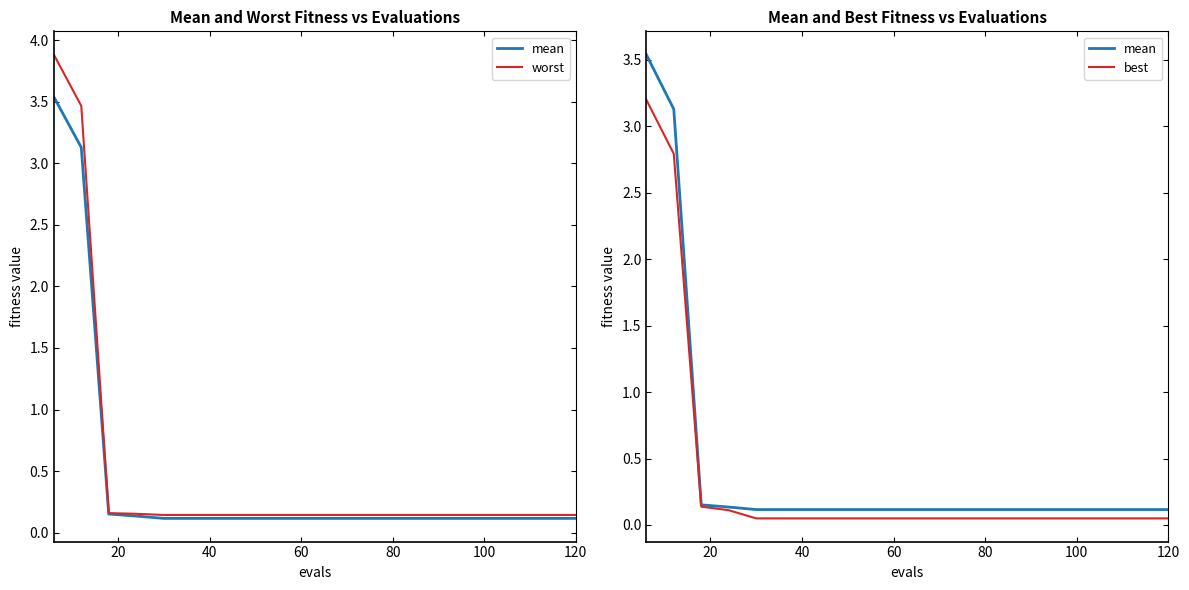

At how many categories does at least one series exceed 3?

2